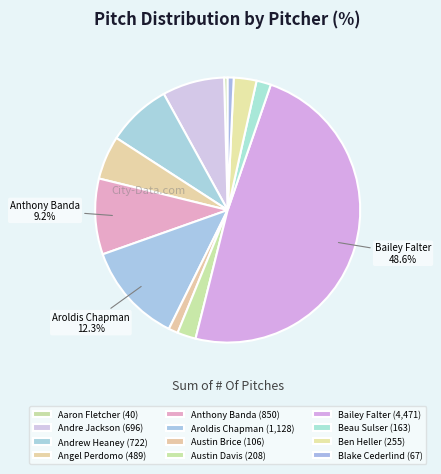

Which has a higher value, Anthony Banda or Austin Davis?

Anthony Banda